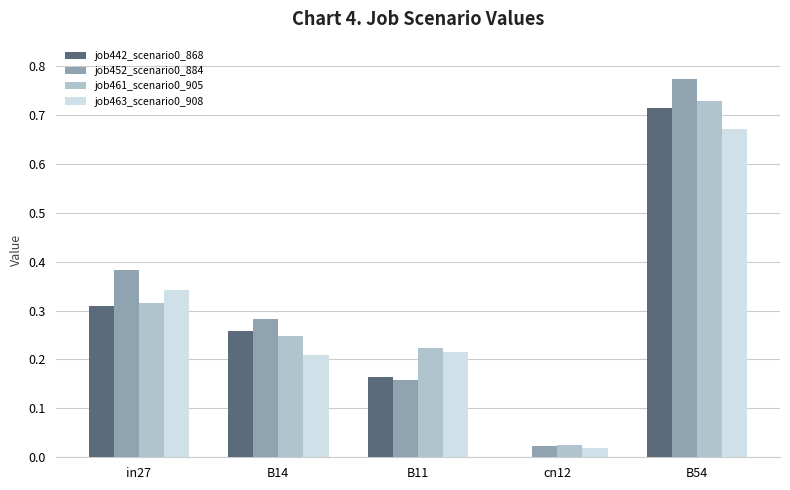

Is the value of job442_scenario0_868 at B54 greater than the value of job452_scenario0_884 at in27?

Yes